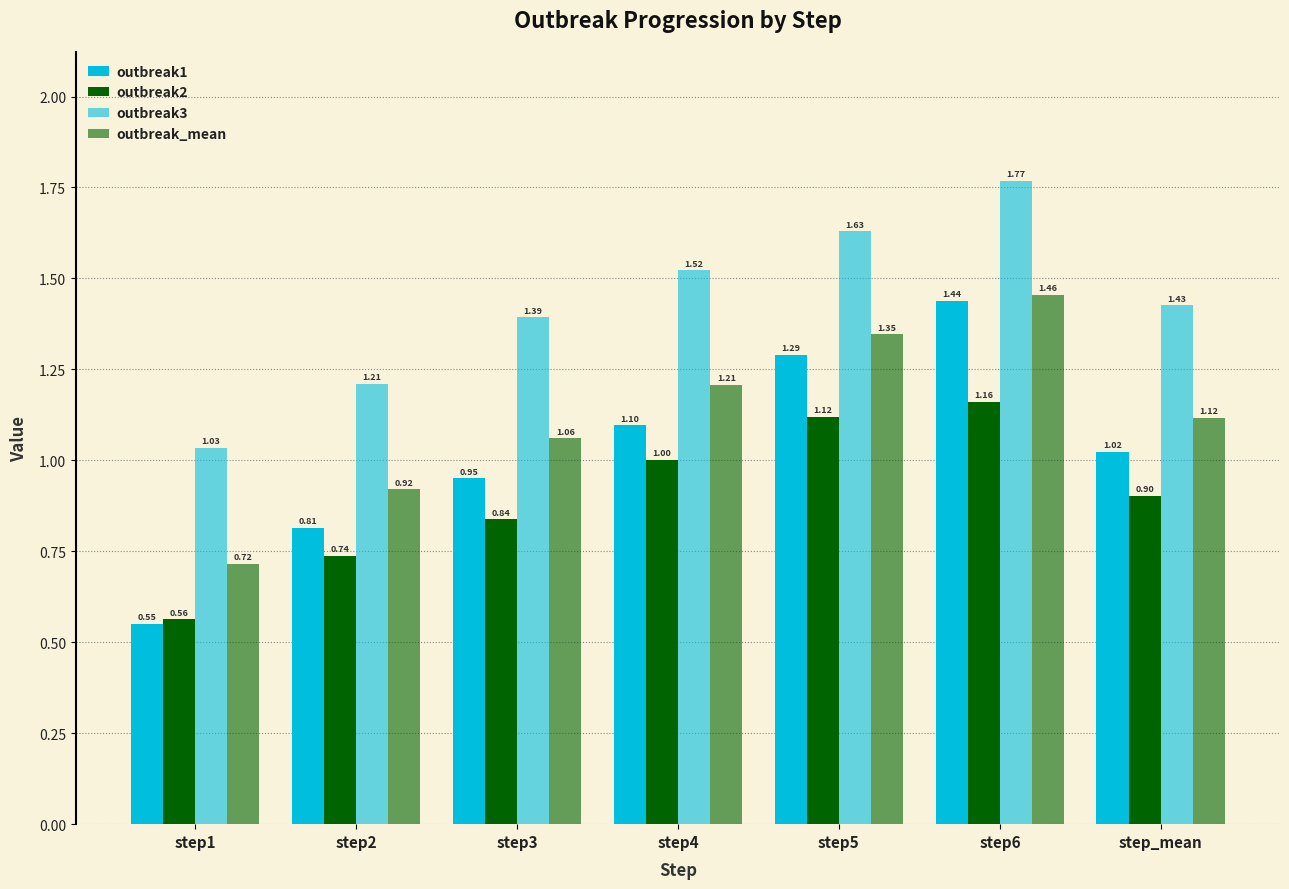

What is the sum of all outbreak1 values?

7.2